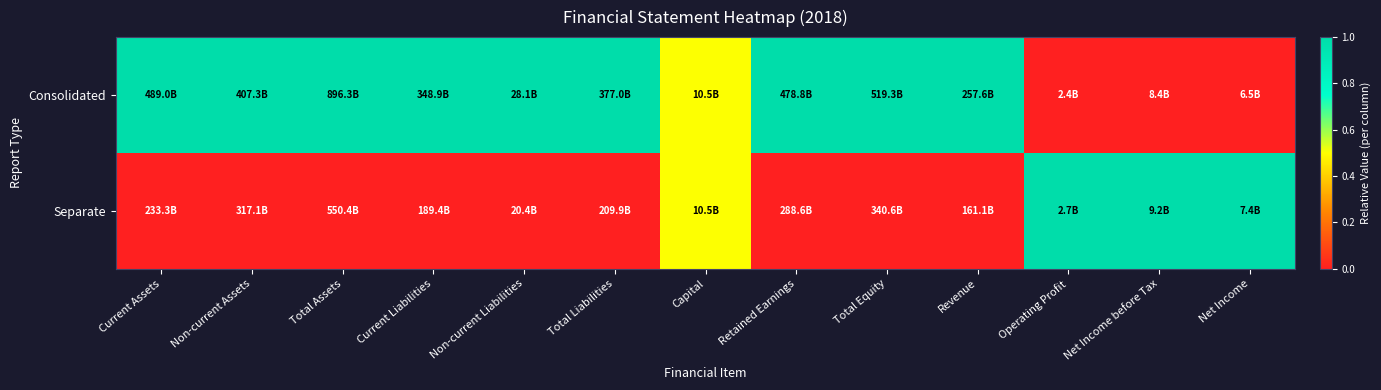

How many data points does each series have?

13